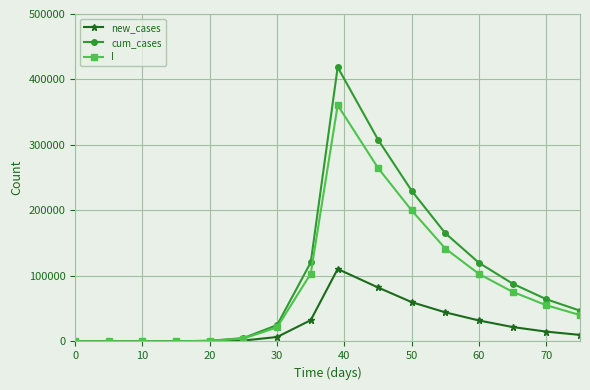

At how many categories does at least one series exceed 209592?

3